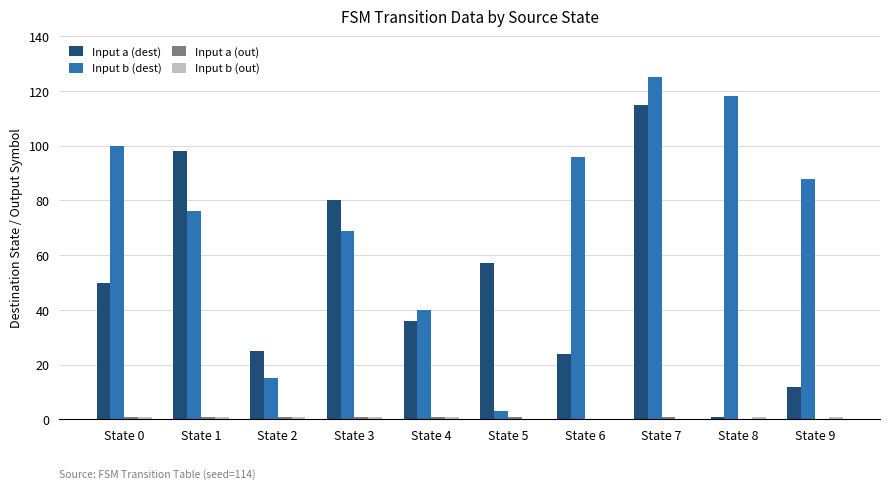

Which series has the largest total across all categories?

Input b (dest)